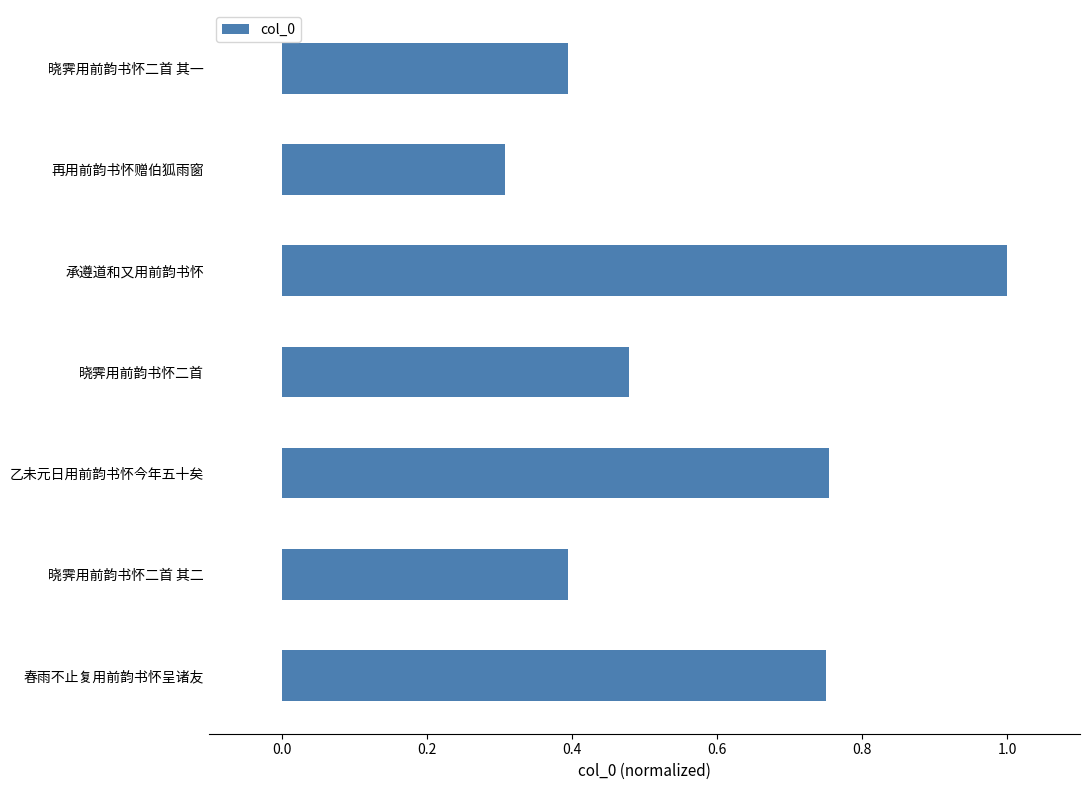

What is the greatest value displayed?

1.0